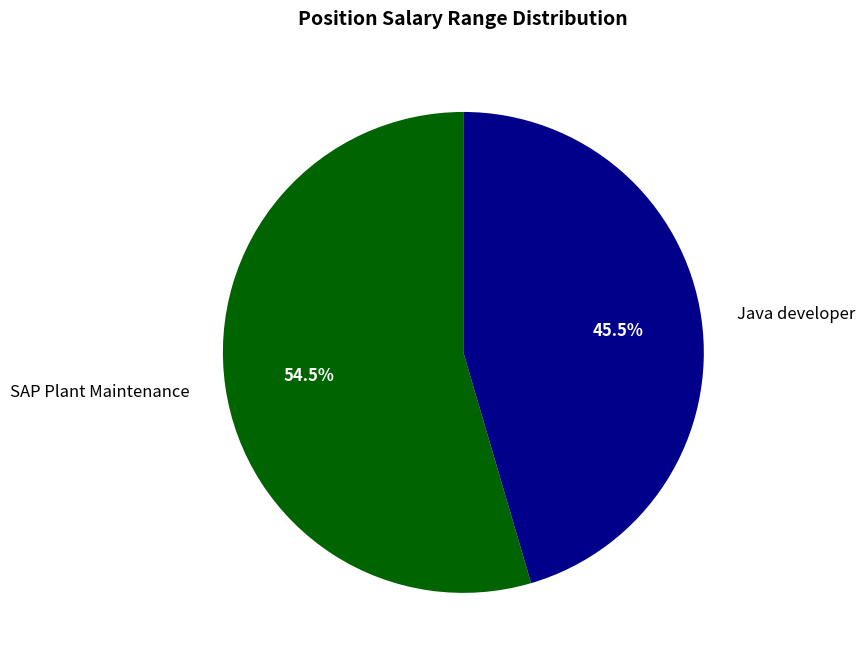

To the nearest percent, what is the average slice percentage?

50%